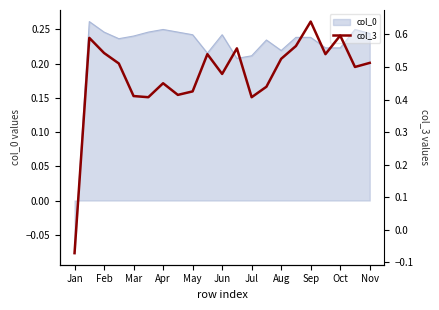

Where is col_0 nearest to the value 0?

Jan